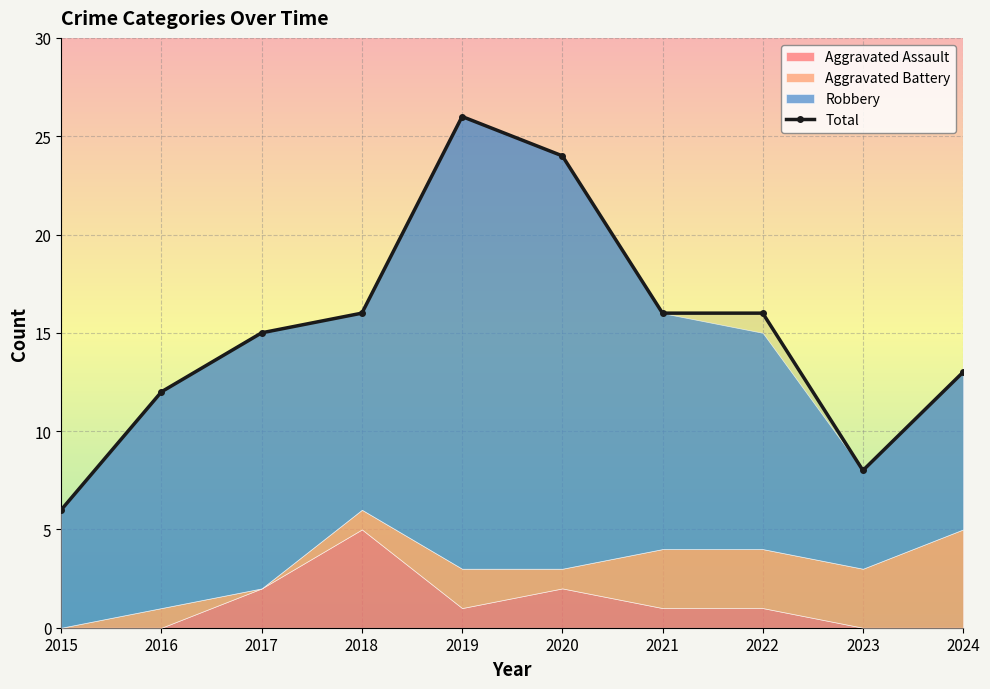

Is it true that the value at 2023 is 4?

False